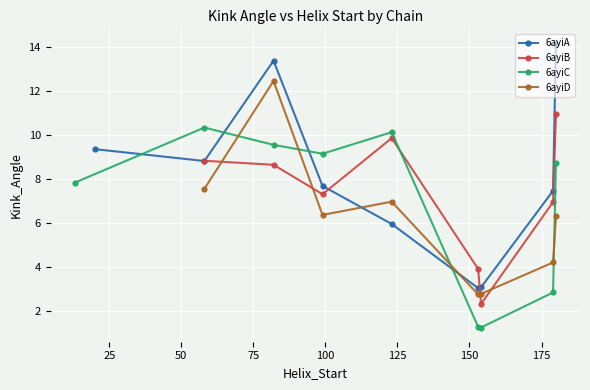

What is the value of the 6ayiB point at the 6th from the left?

2.3